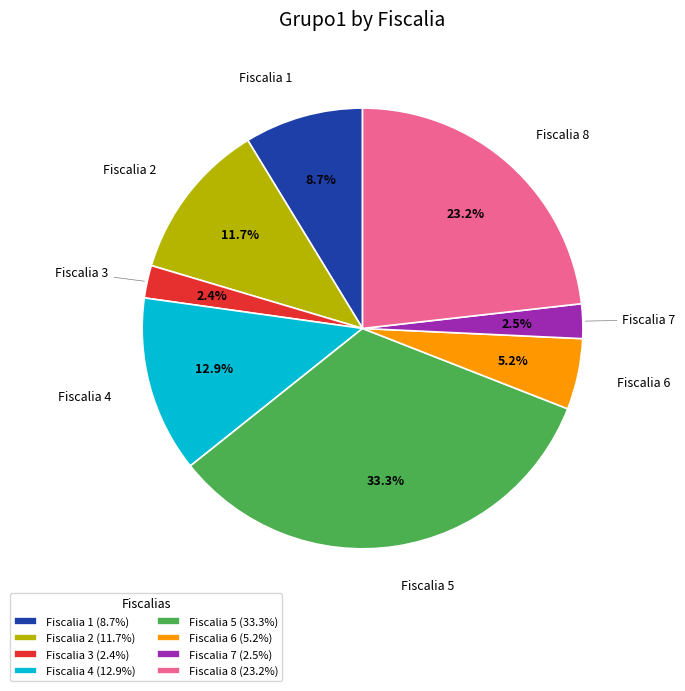

Is the sum of Fiscalia 4 (12.9%) and Fiscalia 2 (11.7%) greater than half?

No